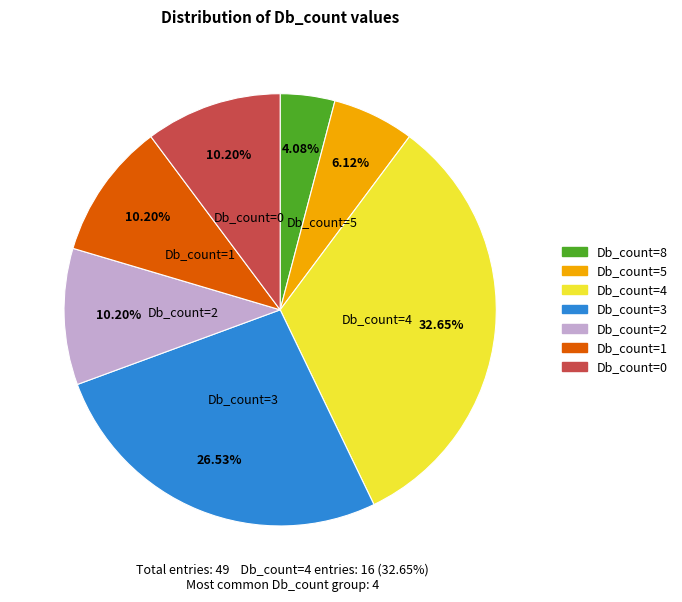

To the nearest percent, what portion does Db_count=2 represent?

10%